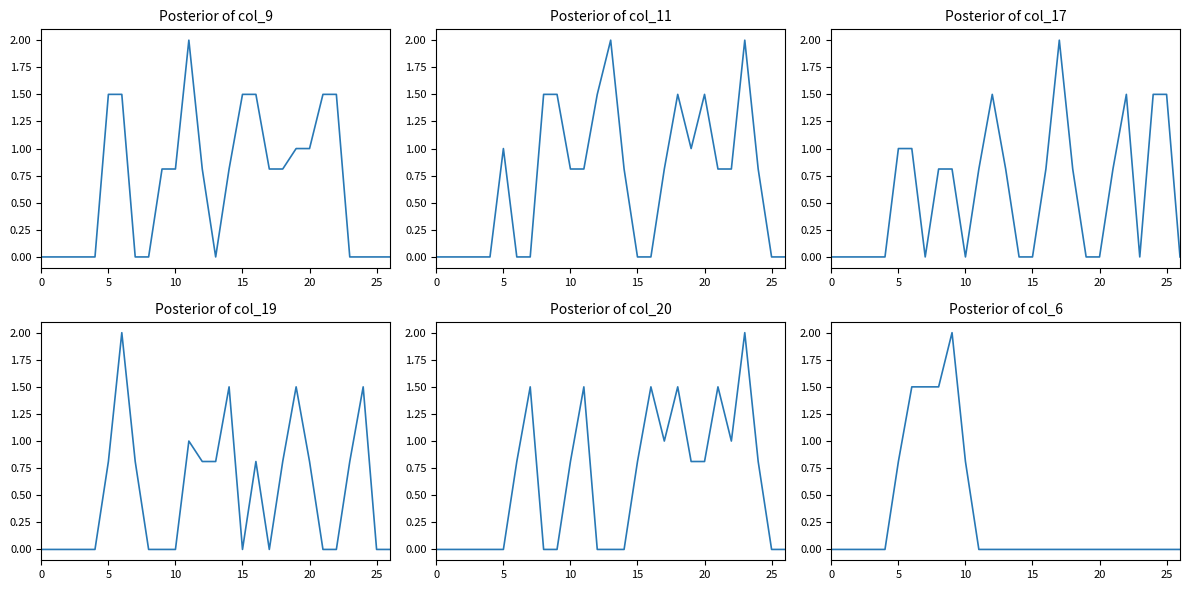

Reading left to right, what are all the values shown in this chart?

col_9: 0.0	0.0	0.0	0.0	0.0	1.5	1.5	0.0	0.0	0.8	0.8	2.0	0.8	0.0	0.8	1.5	1.5	0.8	0.8	1.0	1.0	1.5	1.5	0.0	0.0	0.0	0.0
col_11: 0.0	0.0	0.0	0.0	0.0	1.0	0.0	0.0	1.5	1.5	0.8	0.8	1.5	2.0	0.8	0.0	0.0	0.8	1.5	1.0	1.5	0.8	0.8	2.0	0.8	0.0	0.0
col_17: 0.0	0.0	0.0	0.0	0.0	1.0	1.0	0.0	0.8	0.8	0.0	0.8	1.5	0.8	0.0	0.0	0.8	2.0	0.8	0.0	0.0	0.8	1.5	0.0	1.5	1.5	0.0
col_19: 0.0	0.0	0.0	0.0	0.0	0.8	2.0	0.8	0.0	0.0	0.0	1.0	0.8	0.8	1.5	0.0	0.8	0.0	0.8	1.5	0.8	0.0	0.0	0.8	1.5	0.0	0.0
col_20: 0.0	0.0	0.0	0.0	0.0	0.0	0.8	1.5	0.0	0.0	0.8	1.5	0.0	0.0	0.0	0.8	1.5	1.0	1.5	0.8	0.8	1.5	1.0	2.0	0.8	0.0	0.0
col_6: 0.0	0.0	0.0	0.0	0.0	0.8	1.5	1.5	1.5	2.0	0.8	0.0	0.0	0.0	0.0	0.0	0.0	0.0	0.0	0.0	0.0	0.0	0.0	0.0	0.0	0.0	0.0